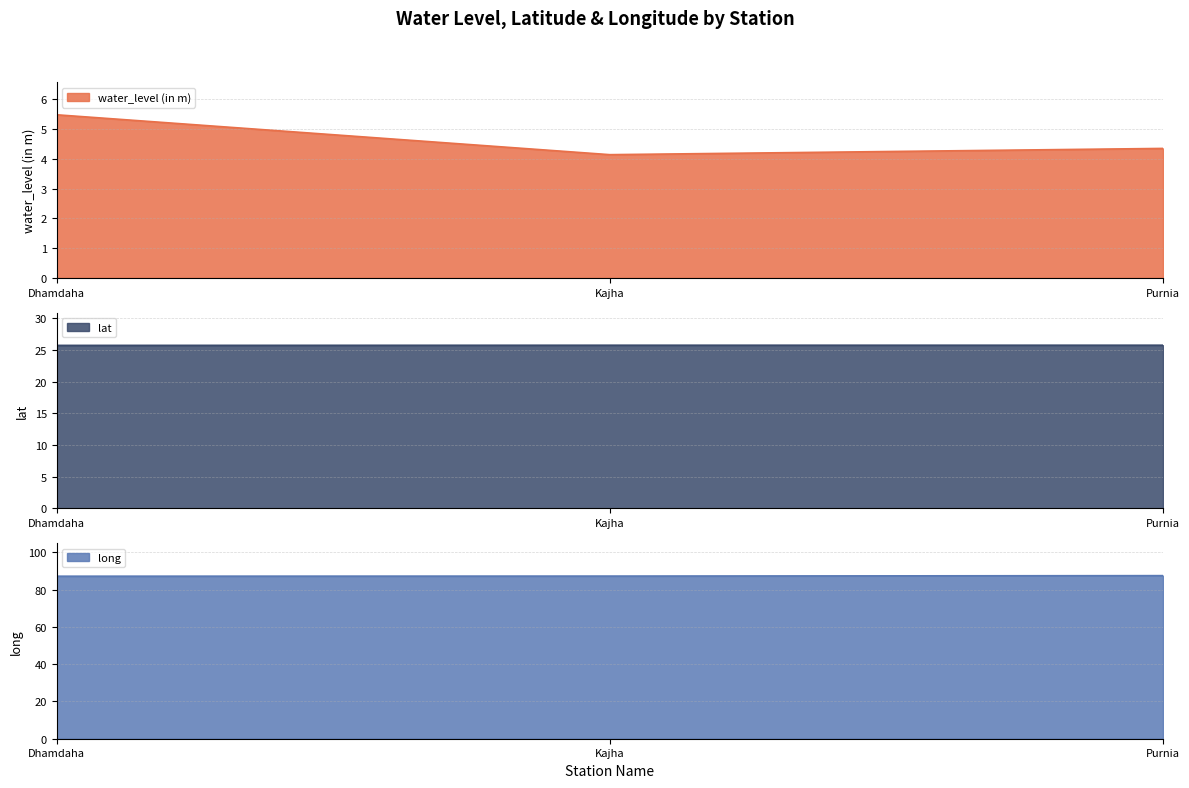

What is the difference between the highest and lowest values at Dhamdaha?

81.7